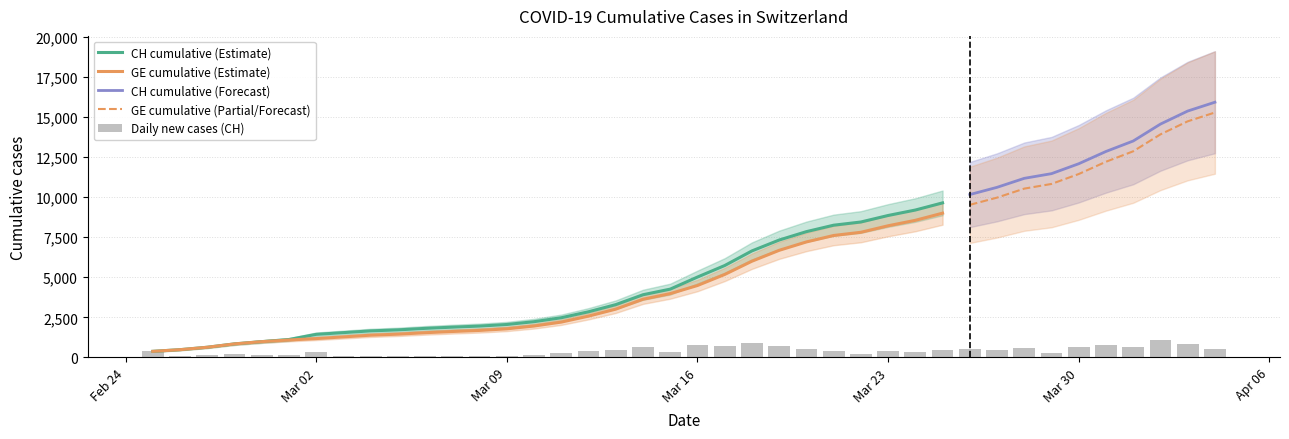

The value of GE at 21 is 5174. True or false?

True